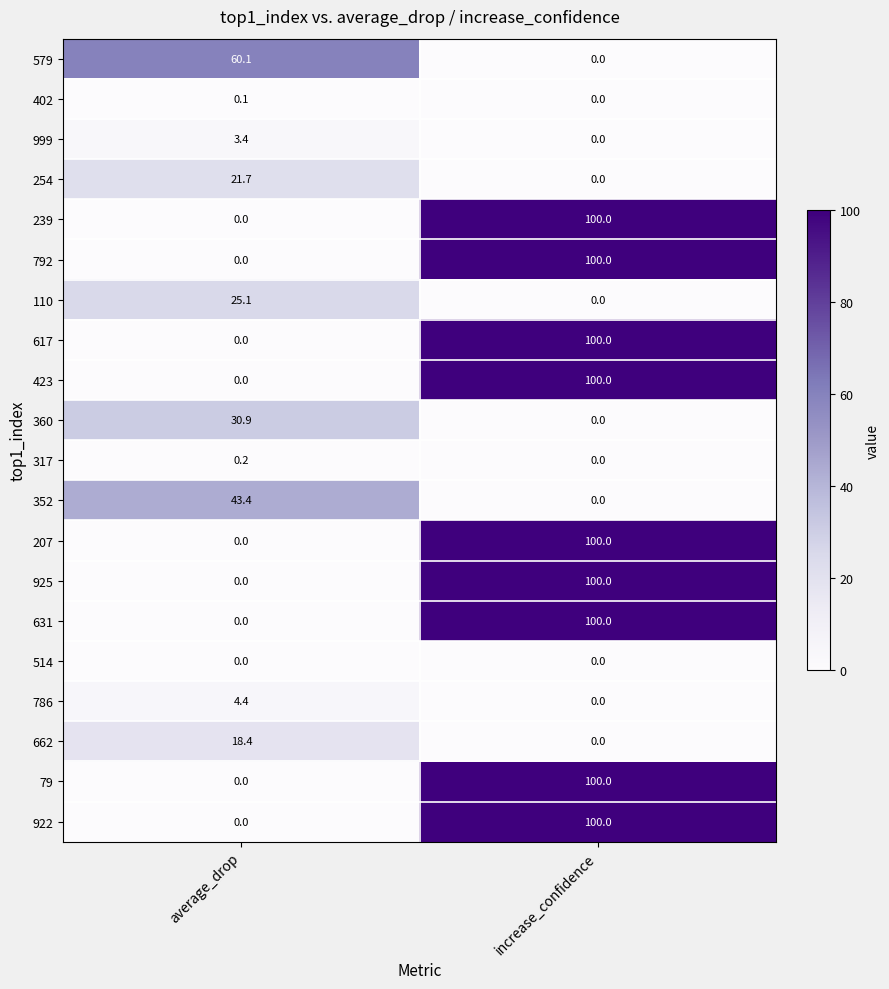

Is it true that 207 equals 48.6 at average_drop?

False